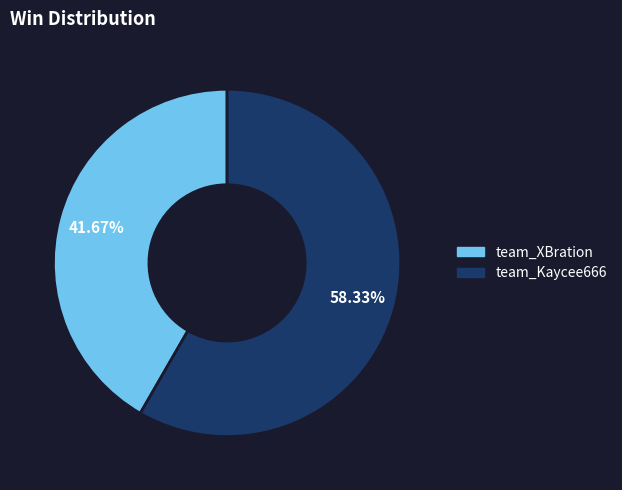

To the nearest percent, what portion does team_XBration represent?

42%